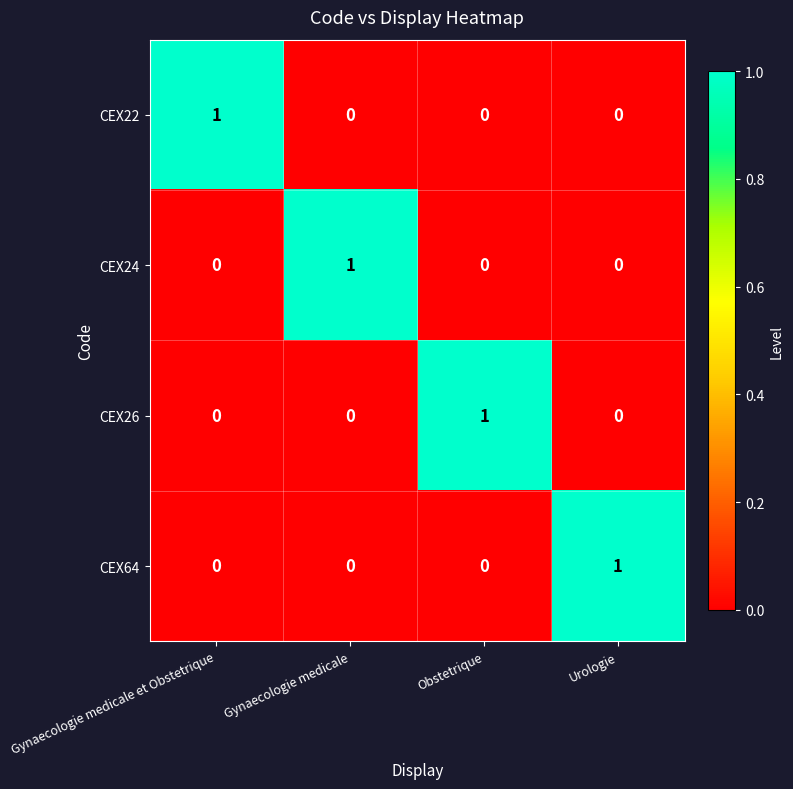

True or false: CEX22 has a value of 0 at Obstetrique.

True